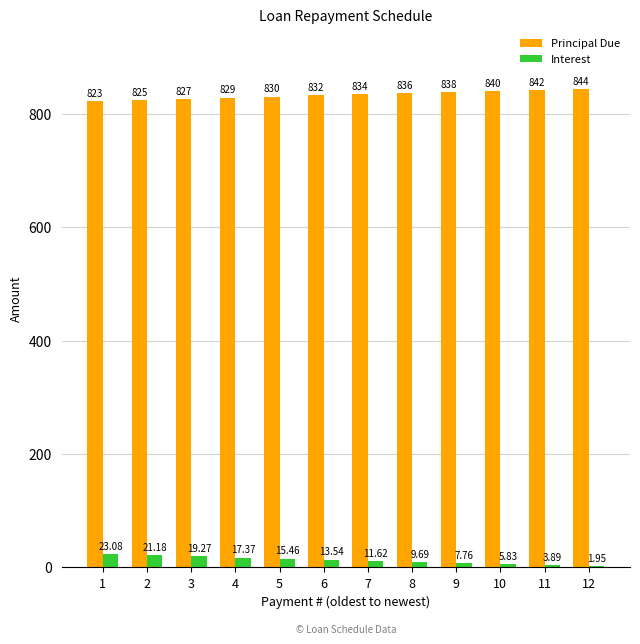

Which series has the largest total across all categories?

Principal Due